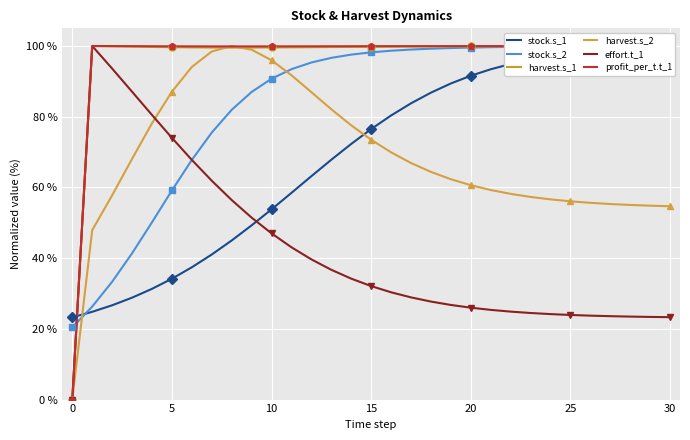

What is the average value of the profit_per_t.t_1 series?

96.7